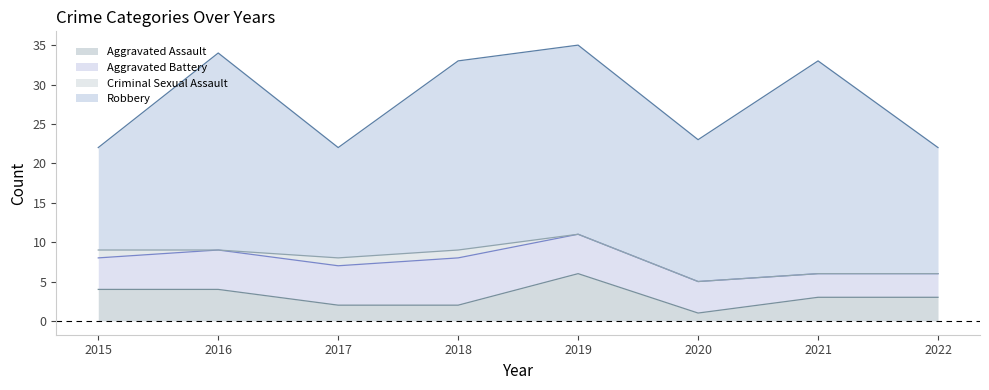

Reading left to right, what are all the values shown in this chart?

Aggravated Assault: 2015=4	2016=4	2017=2	2018=2	2019=6	2020=1	2021=3	2022=3
Aggravated Battery: 2015=4	2016=5	2017=5	2018=6	2019=5	2020=4	2021=3	2022=3
Criminal Sexual Assault: 2015=1	2016=0	2017=1	2018=1	2019=0	2020=0	2021=0	2022=0
Robbery: 2015=13	2016=25	2017=14	2018=24	2019=24	2020=18	2021=27	2022=16
Total: 2015=22	2016=34	2017=22	2018=33	2019=35	2020=23	2021=33	2022=22